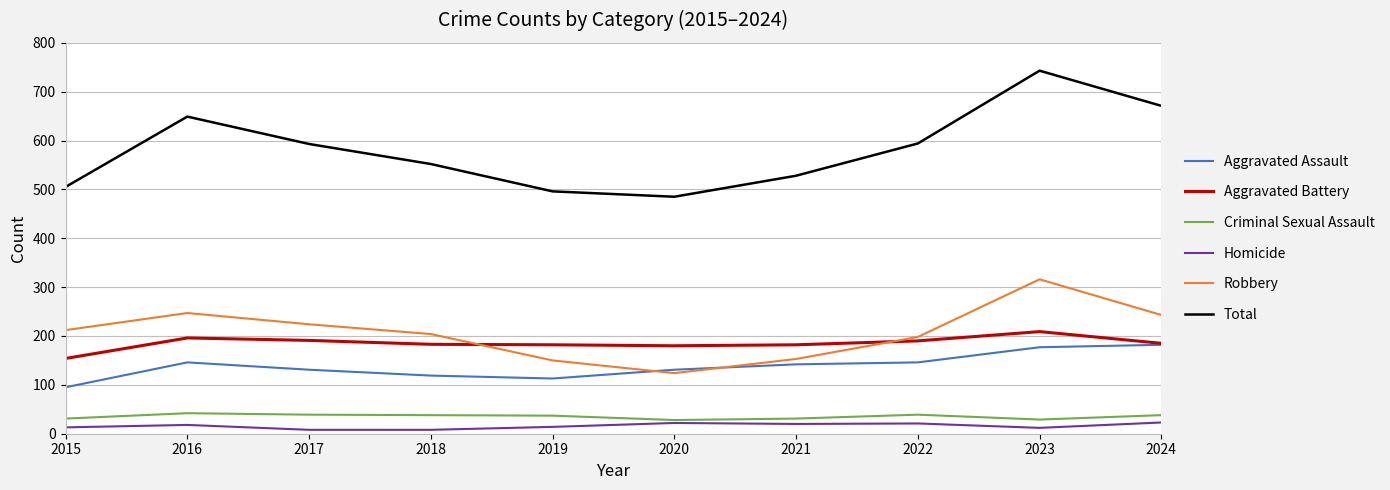

The Aggravated Battery series shows 209 at 2023. True or false?

True